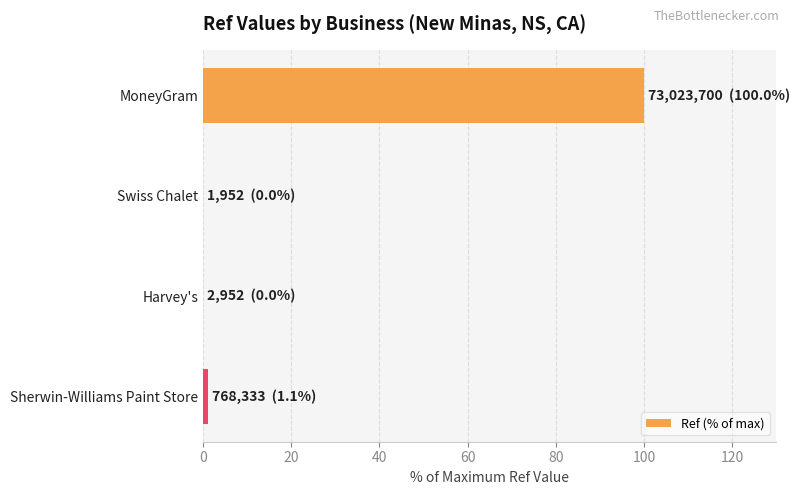

What is the sum of all values?

101.1